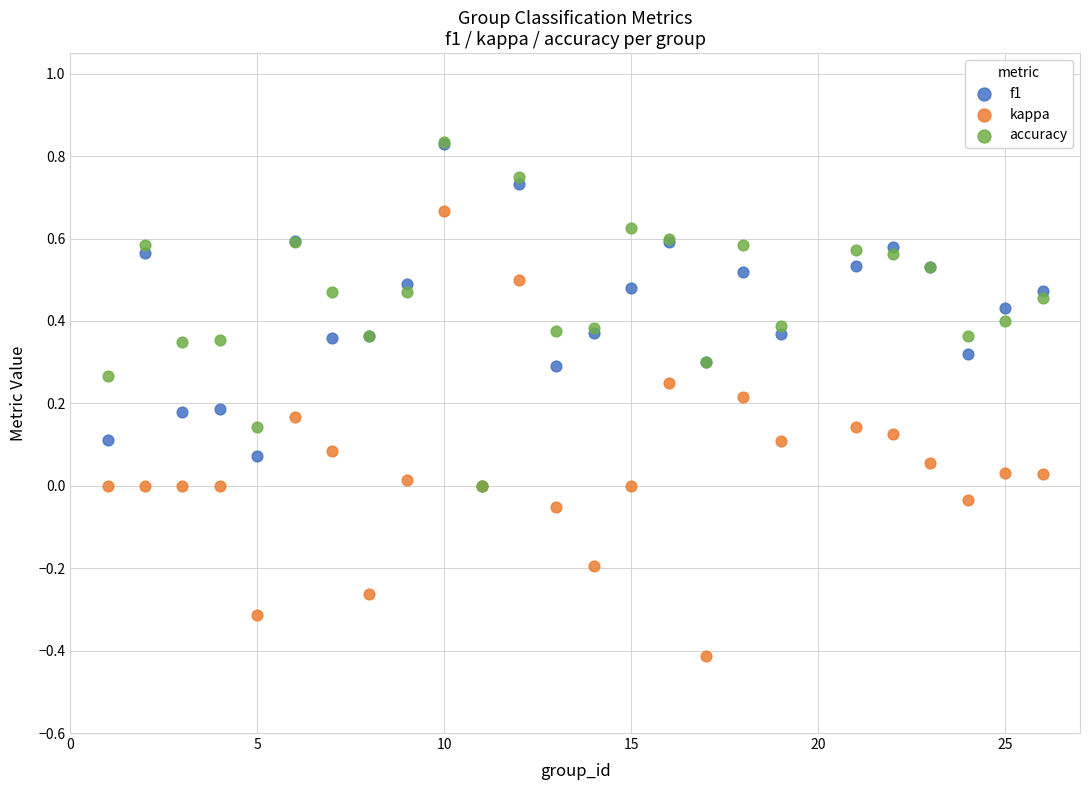

Which series has the largest Y range (max minus min)?

kappa